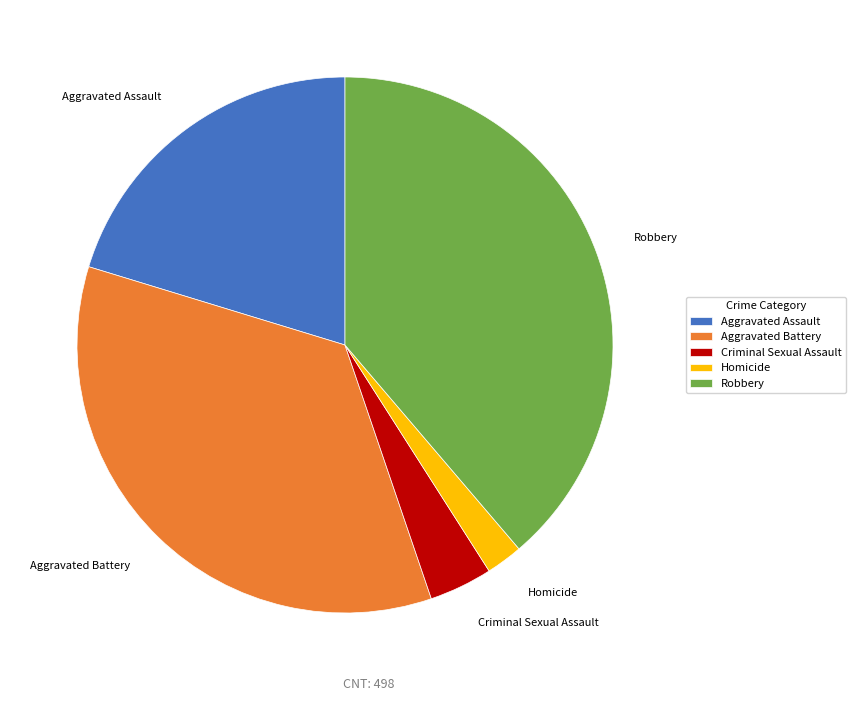

Is the sum of Aggravated Assault and Homicide greater than half?

No